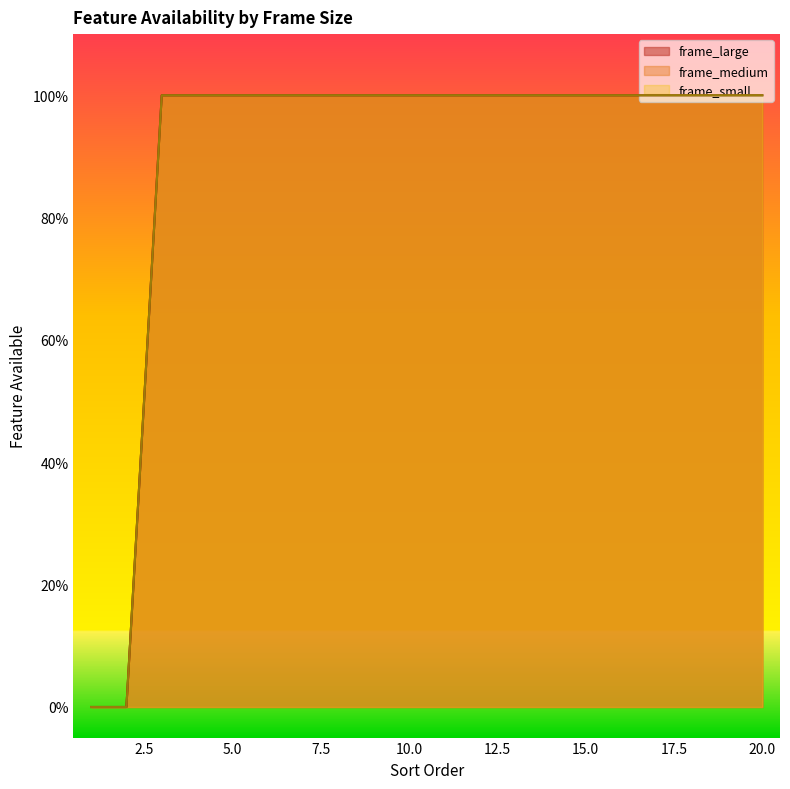

True or false: frame_small and frame_medium intersect in this chart.

False